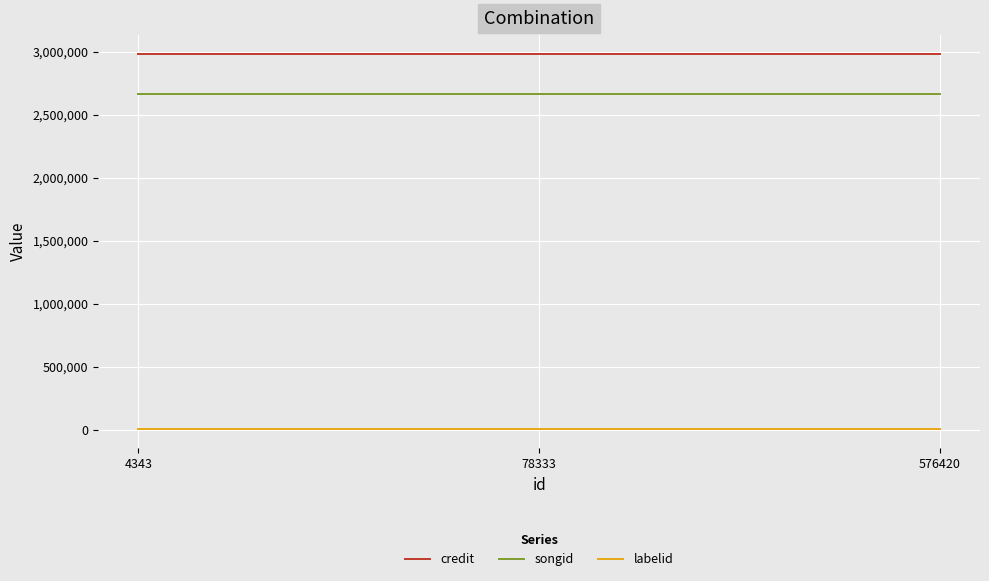

What is the sum of the credit values at 78333 and 576420?

5969686